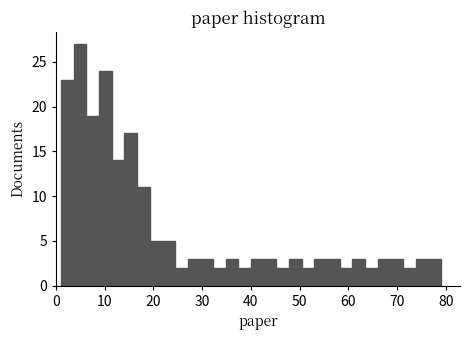

Around what value on the x-axis is the tallest bar? Give the approximate position of its centre, as read against the axis.

5